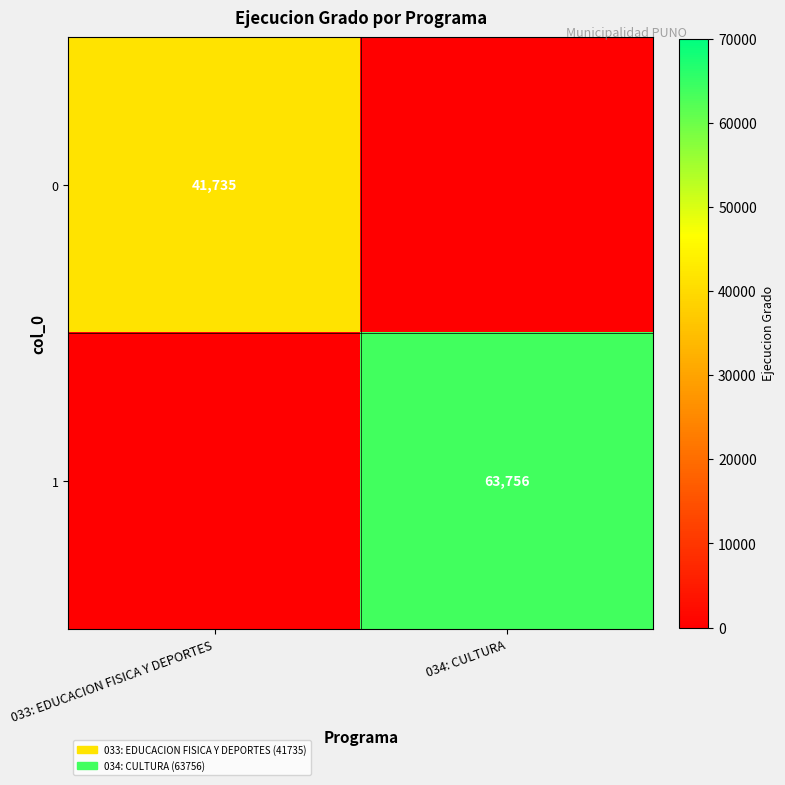

True or false: 1 has a value of 97231 at 034: CULTURA.

False